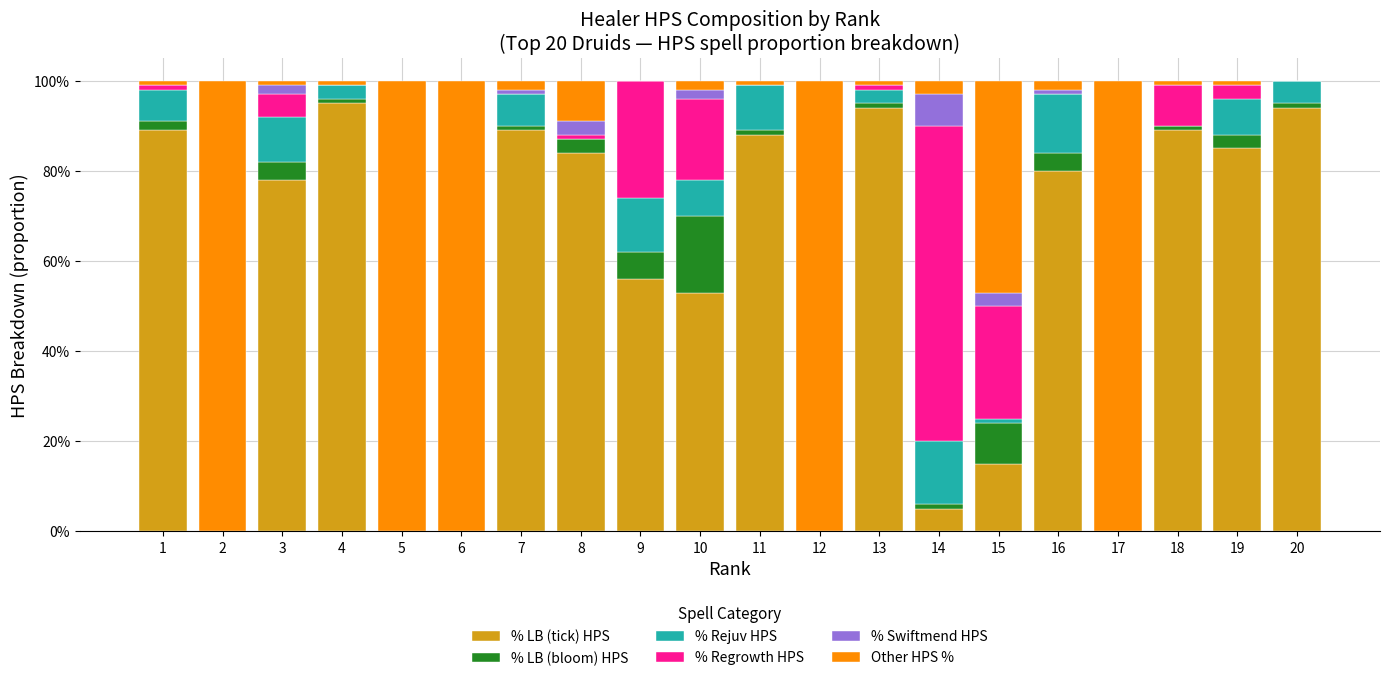

Does the chart contain stacked bars?

Yes